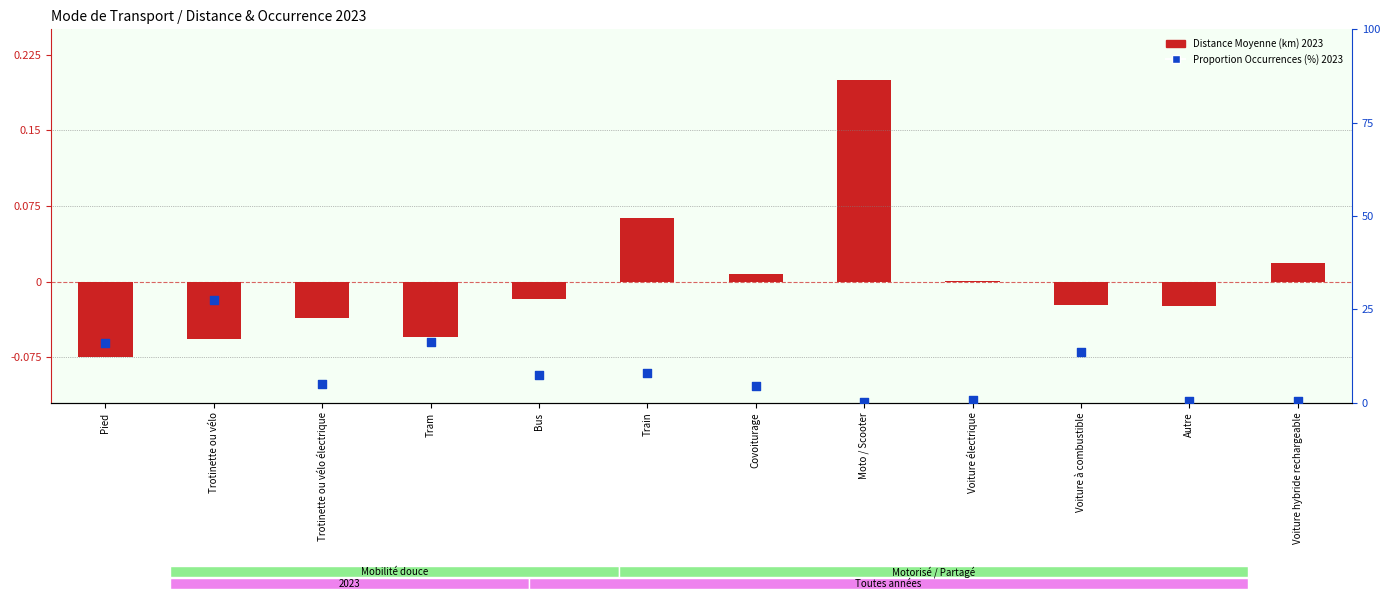

What are all the series names shown in the legend?

Distance Moyenne (km) 2023, Proportion Occurrences (%) 2023